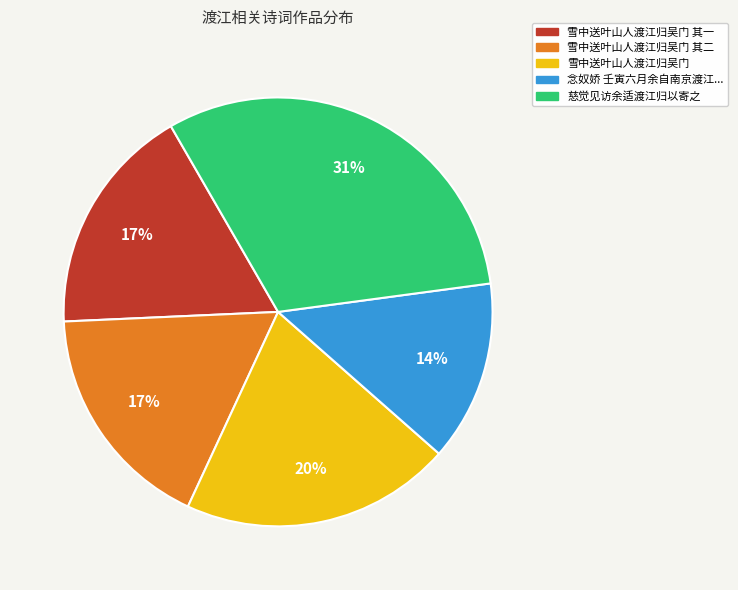

Which category has the biggest portion of the pie?

慈觉见访余适渡江归以寄之